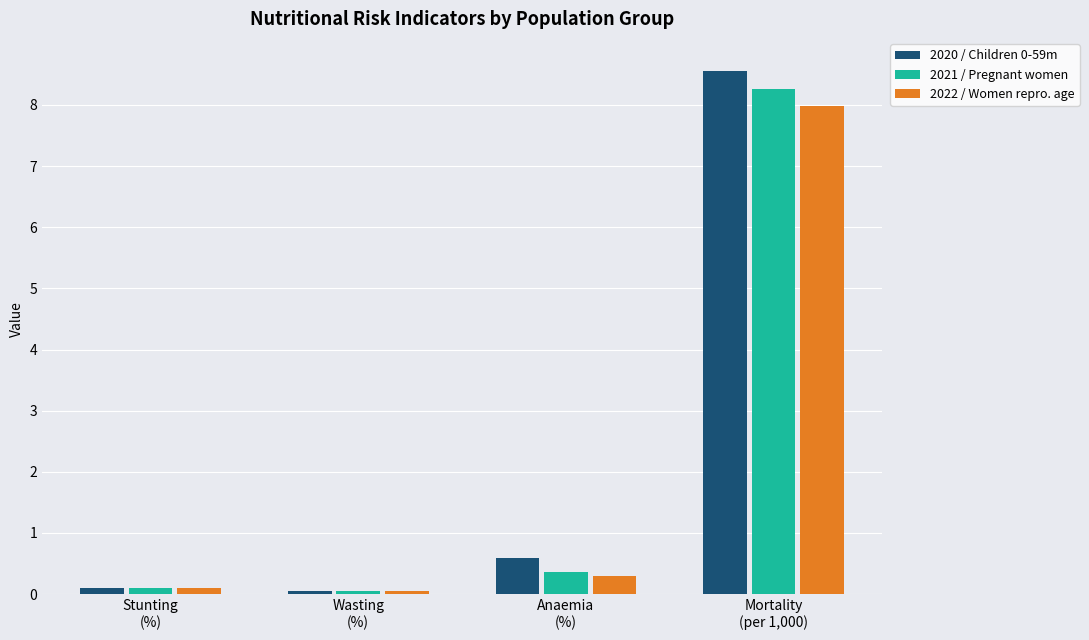

What is the difference between the maximum and minimum values in the 2022 / Women repro. age series?

7.9